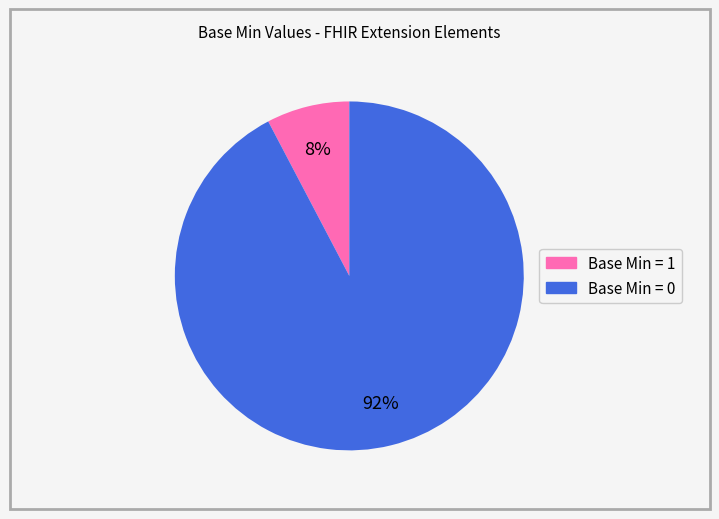

To the nearest percent, what is the average slice percentage?

50%